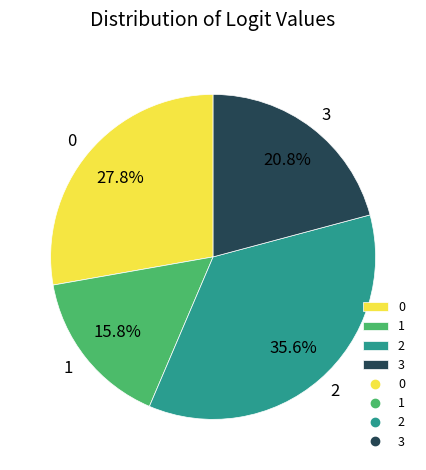

How many segments does this pie chart have?

4